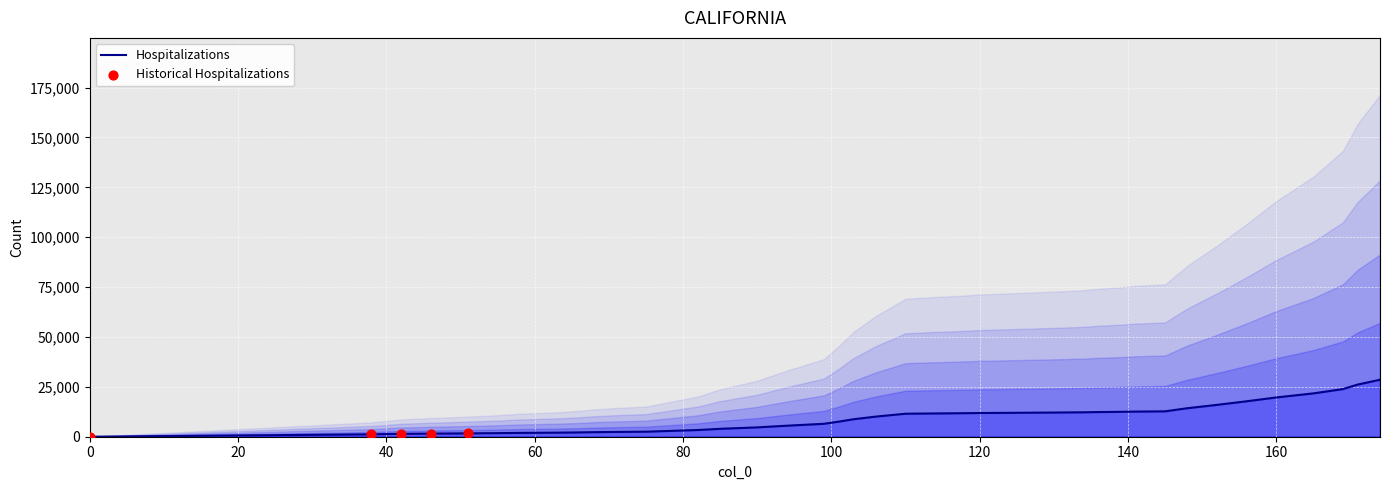

Approximately how many times larger is the value at 38 compared to 63?

0.6